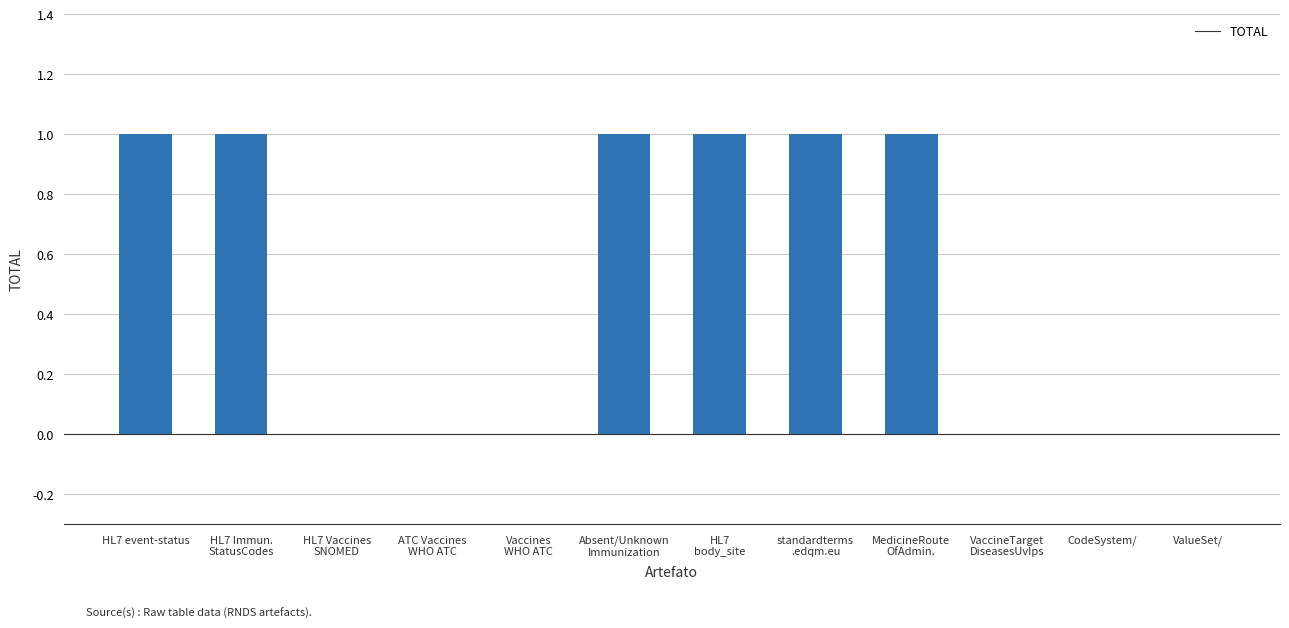

Are the bars horizontal?

No